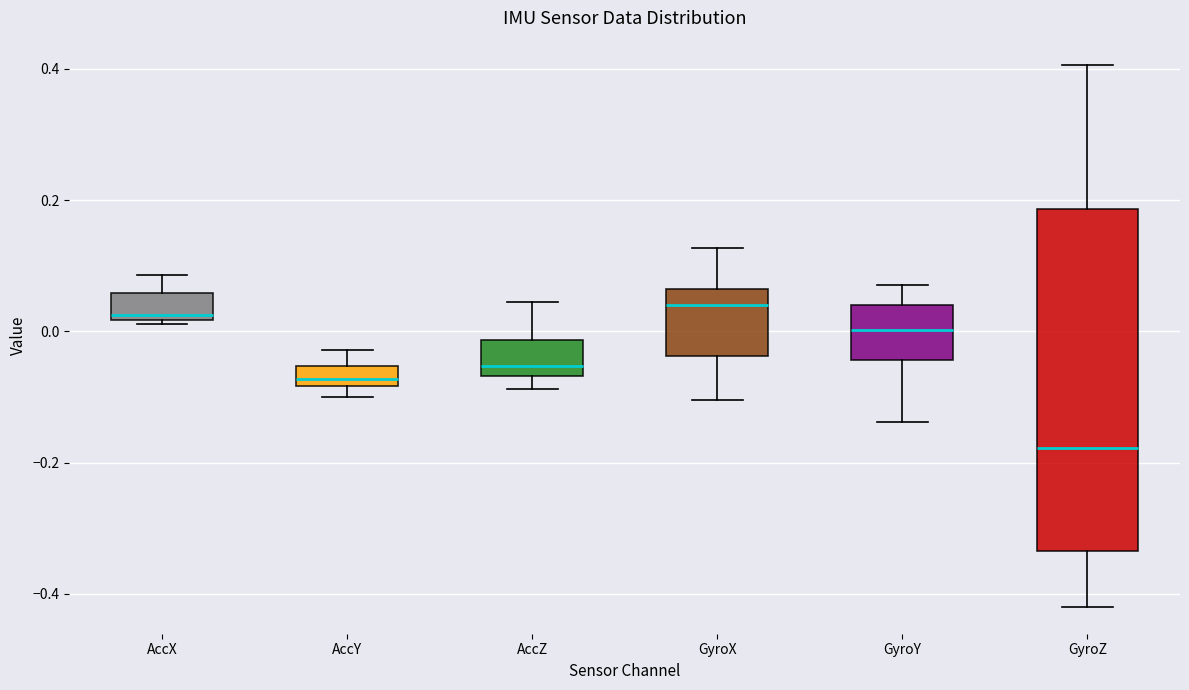

Comparing the boxes themselves (not the whiskers), which one is the tallest?

GyroZ